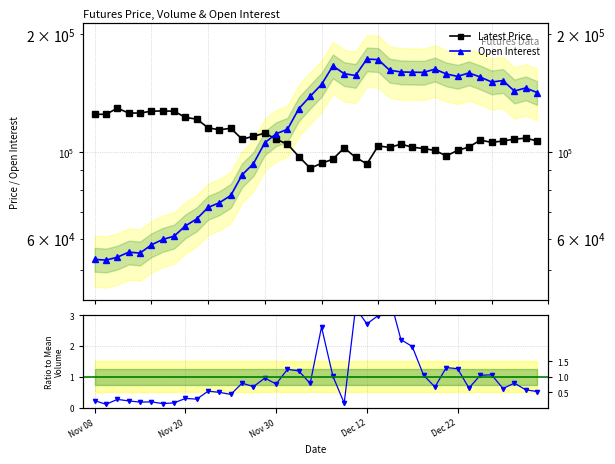

Reading left to right, extract all data points from this chart.

Latest Price: 124650.0	124700.0	129250.0	125600.0	125600.0	127000.0	127150.0	127000.0	122400.0	121200.0	115150.0	113800.0	114850.0	107700.0	109550.0	111600.0	107650.0	104550.0	97250.0	90800.0	93400.0	95750.0	102300.0	96800.0	93100.0	103550.0	102550.0	104600.0	102750.0	101900.0	100800.0	97600.0	100800.0	102850.0	107100.0	105700.0	106550.0	107700.0	108350.0	106600.0
Open Interest: 53080.0	52858.0	53766.0	55395.0	55084.0	57820.0	59678.0	60858.0	64639.0	67378.0	72059.0	74096.0	77344.0	87321.0	93278.0	105471.0	111186.0	114139.0	128879.0	138614.0	148646.0	165720.0	158315.0	156695.0	172604.0	172000.0	161651.0	159950.0	159746.0	159563.0	162654.0	158076.0	155842.0	159077.0	155209.0	150793.0	152061.0	142958.0	145602.0	141743.0
Vol / Mean(Vol): 0.2	0.1	0.3	0.2	0.2	0.2	0.1	0.2	0.3	0.3	0.5	0.5	0.4	0.8	0.7	1.0	0.8	1.2	1.2	0.8	2.6	1.0	0.1	3.2	2.7	3.0	3.6	2.2	2.0	1.1	0.7	1.3	1.3	0.6	1.1	1.1	0.6	0.8	0.6	0.5